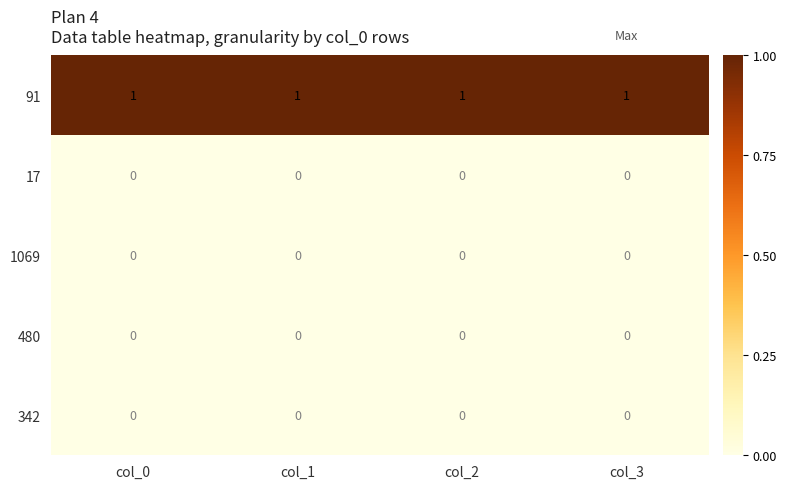

Which series has the largest total across all categories?

91